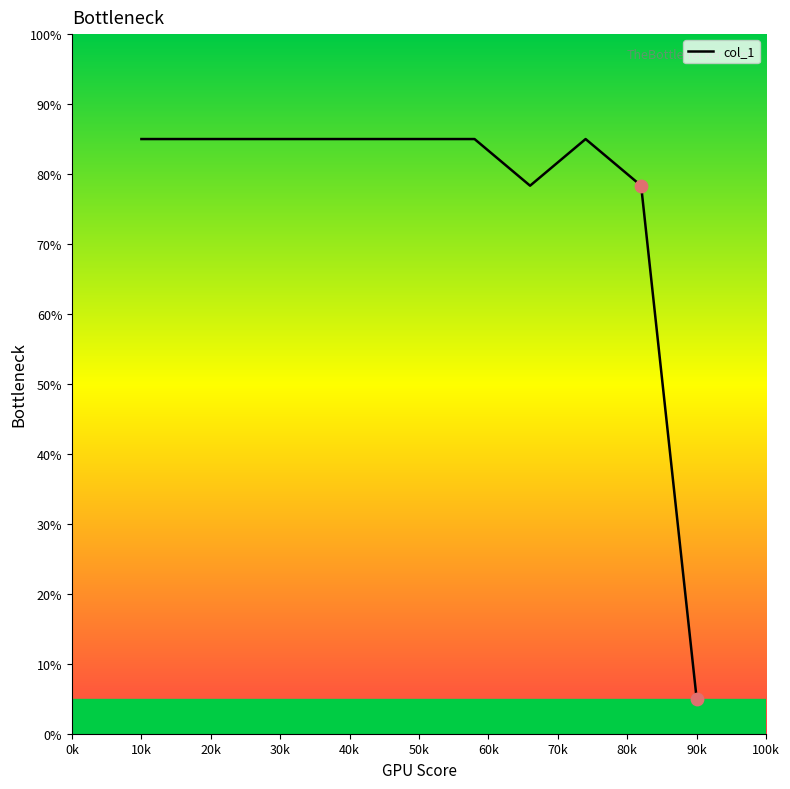

Which has a higher value, 30k or 10k?

30k